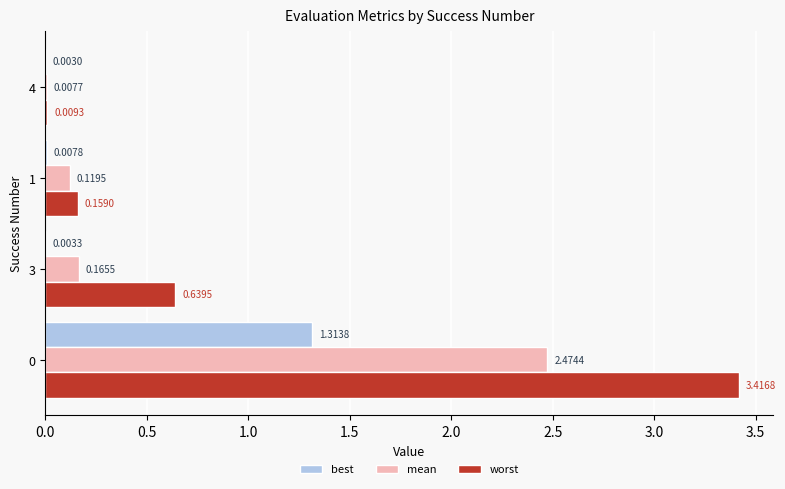

Is the value of worst at 3 greater than the value of best at 4?

Yes